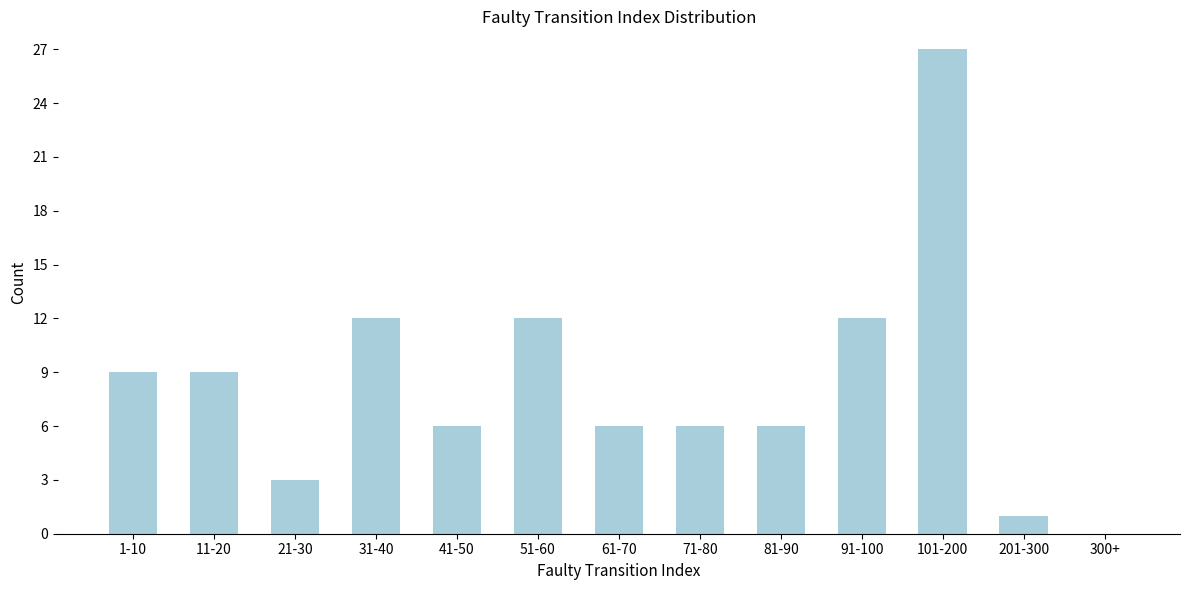

Reading left to right, list all the values displayed in this chart.

1-10=9	11-20=9	21-30=3	31-40=12	41-50=6	51-60=12	61-70=6	71-80=6	81-90=6	91-100=12	101-200=27	201-300=1	300+=0